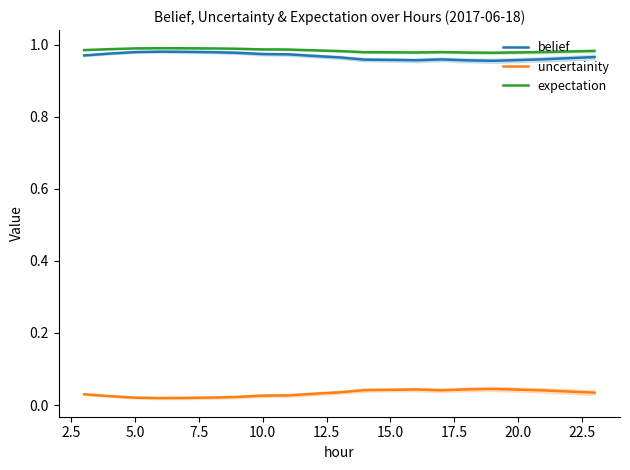

True or false: belief and uncertainity cross at least once.

False